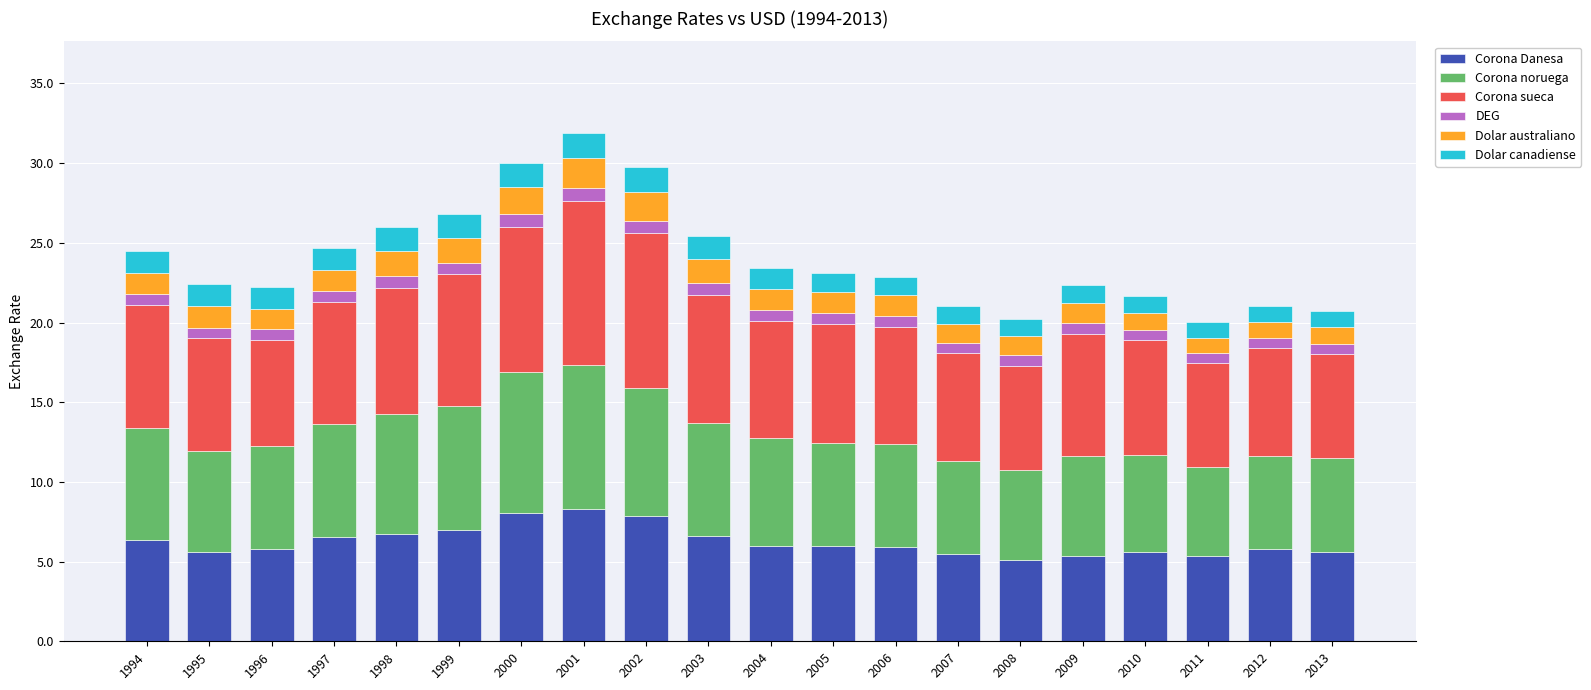

Are the bars horizontal?

No